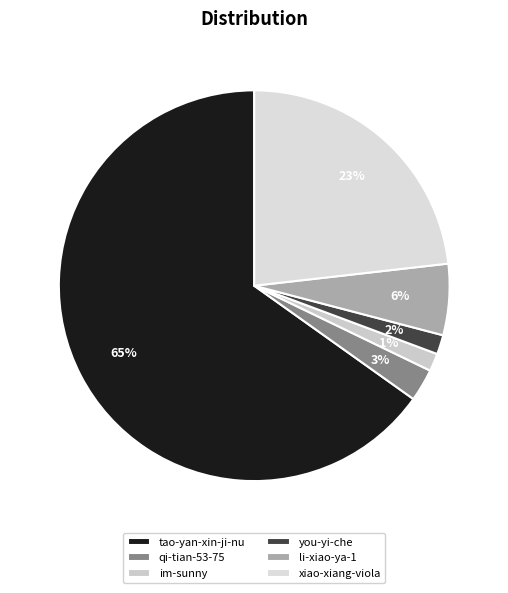

Which category has the biggest portion of the pie?

tao-yan-xin-ji-nu